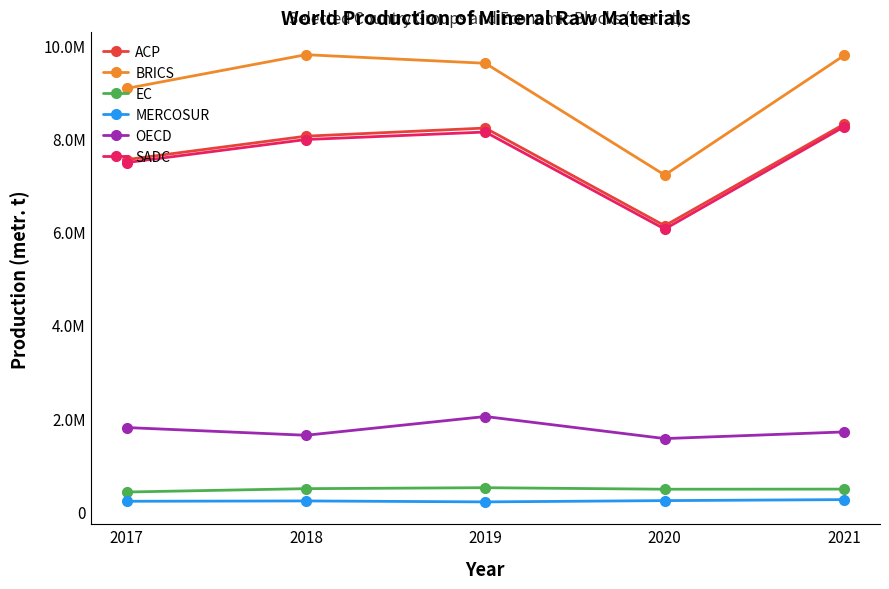

What is the sum of all EC values?

2343570